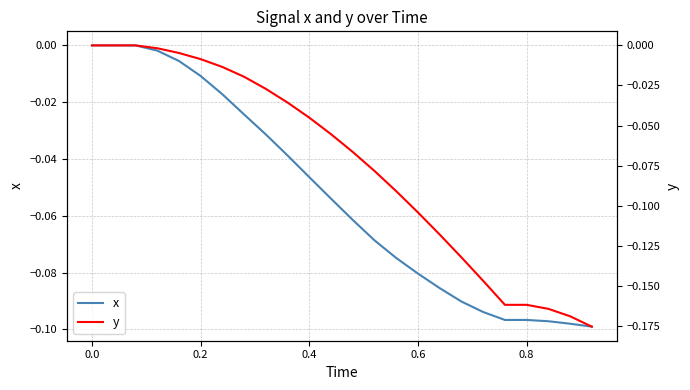

Is it true that x equals 0.0 at 0.0?

True